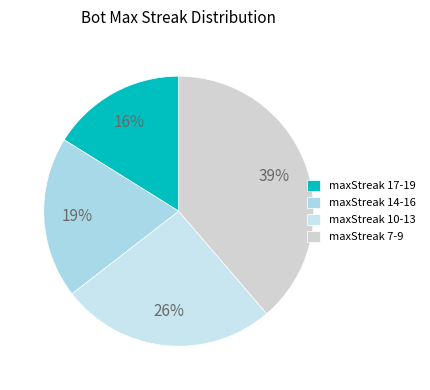

What percentage is the maxStreak 14-16 slice, to the nearest percent?

19%